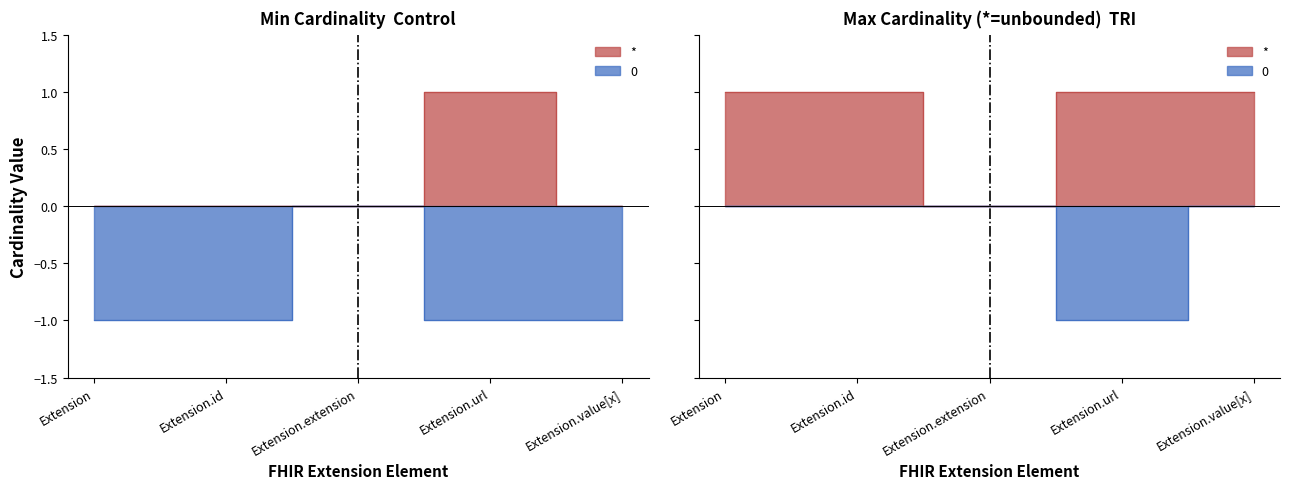

Is it true that * equals 0 at Extension.id?

False